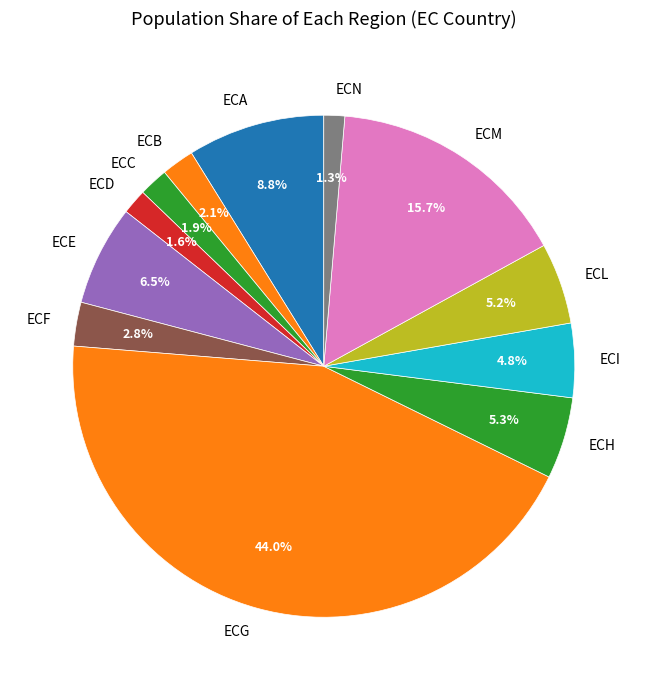

Combined, do ECC and ECI account for over 50%?

No